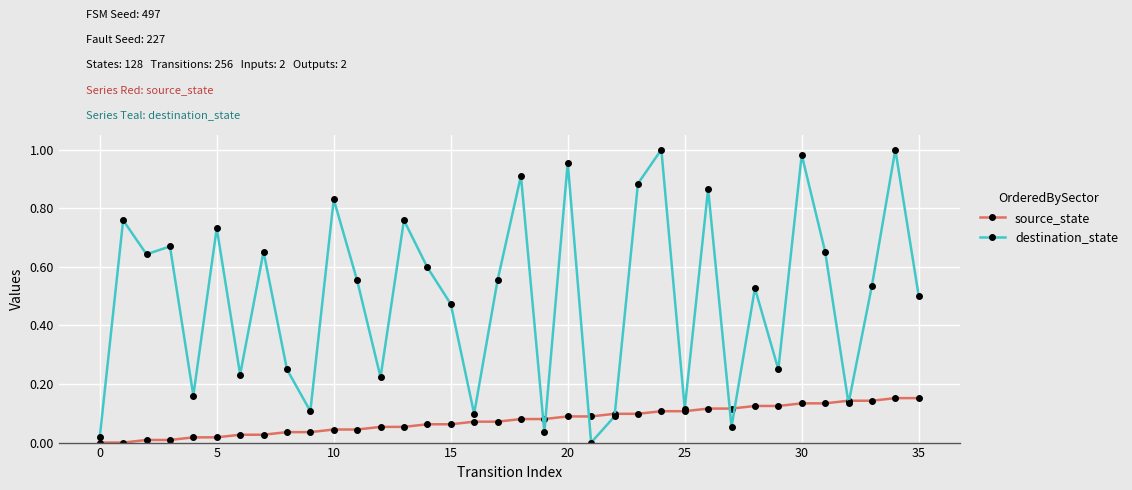

Which series has the largest range (max minus min)?

destination_state